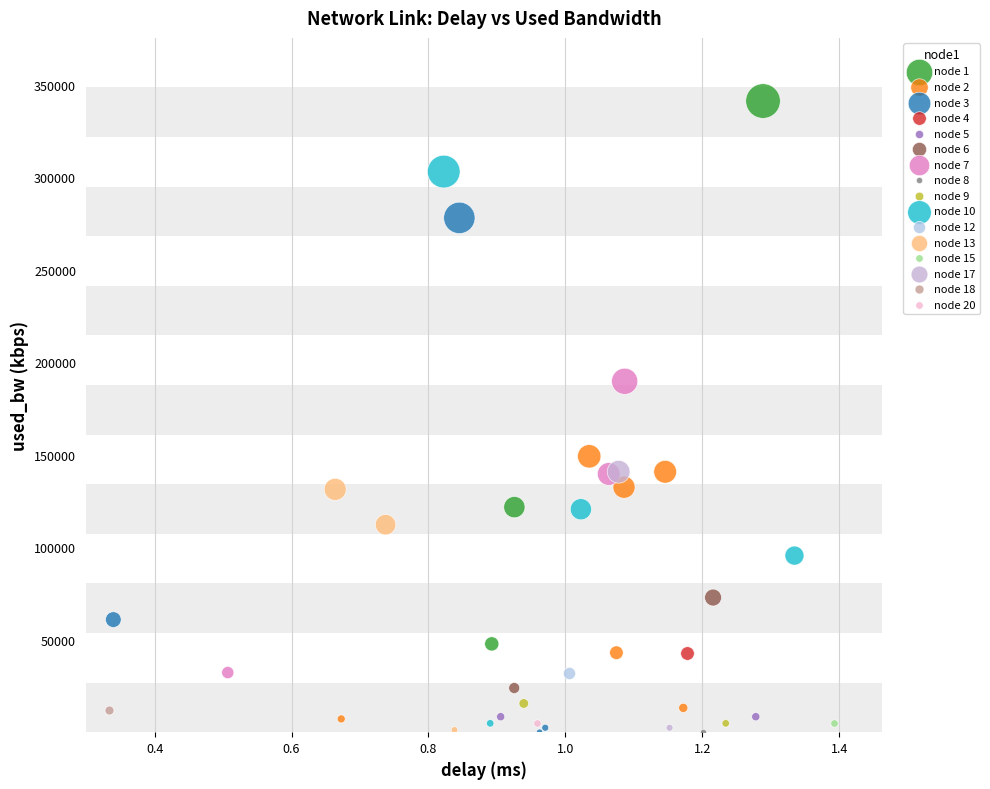

Which series contains the highest Y value?

node 1